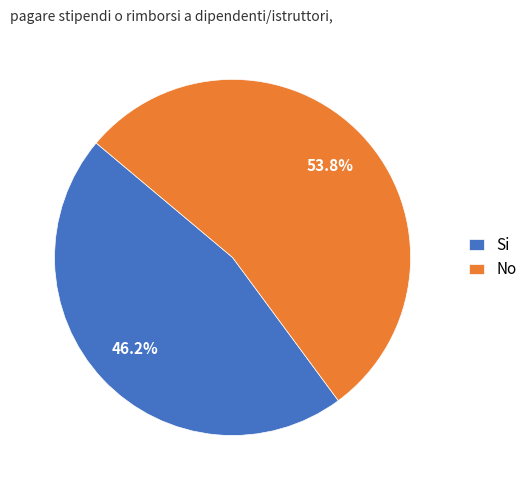

Does Si account for over 50% of the chart?

No